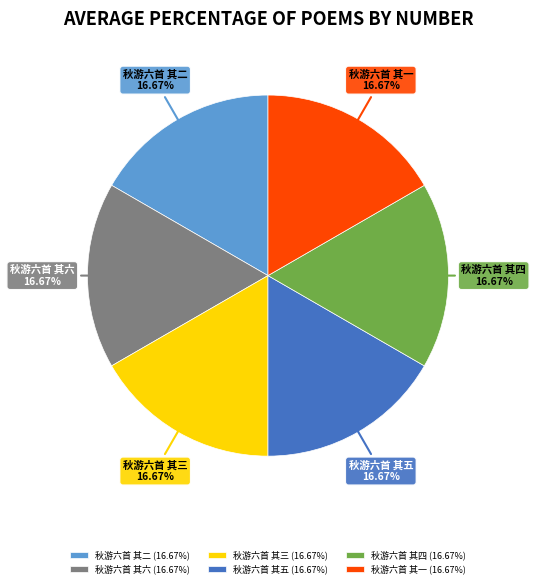

Is it true that 秋游六首 其二 is 23% of the pie?

False